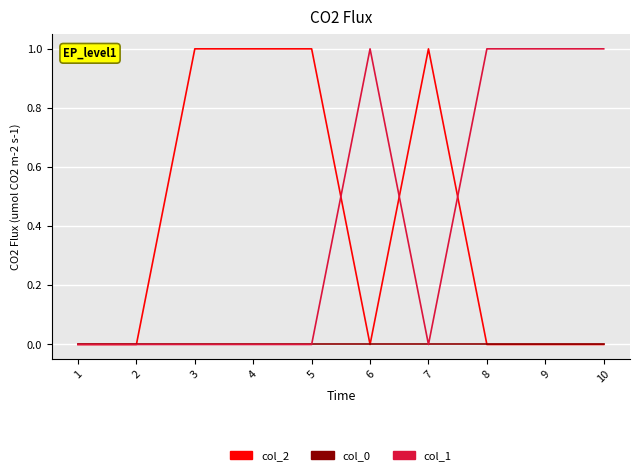

Which series changed the most between 2 and 9?

col_1